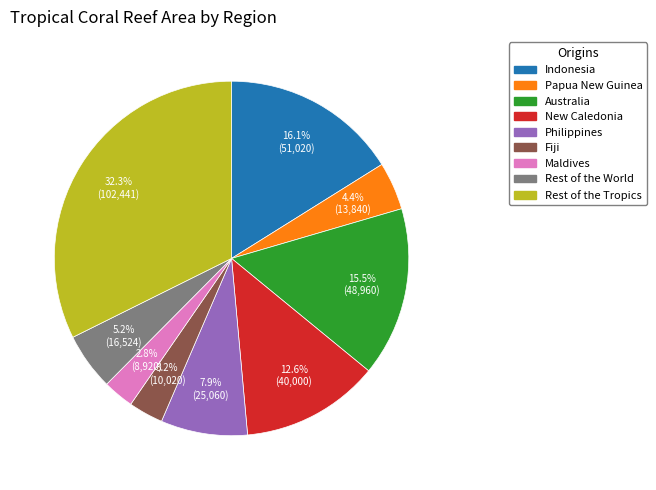

Is there a majority slice in this chart?

No